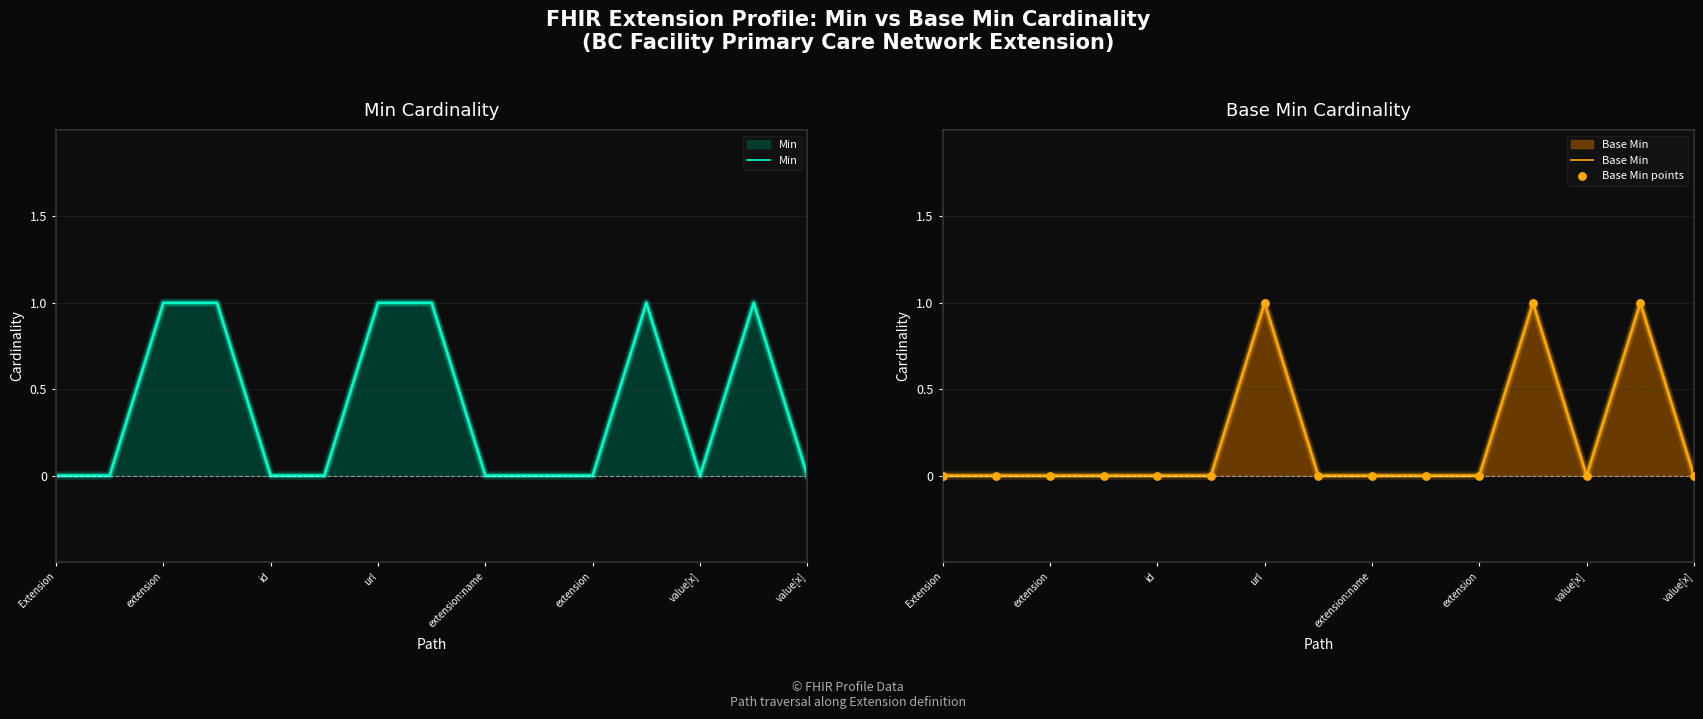

Which series has the largest Y range (max minus min)?

Min